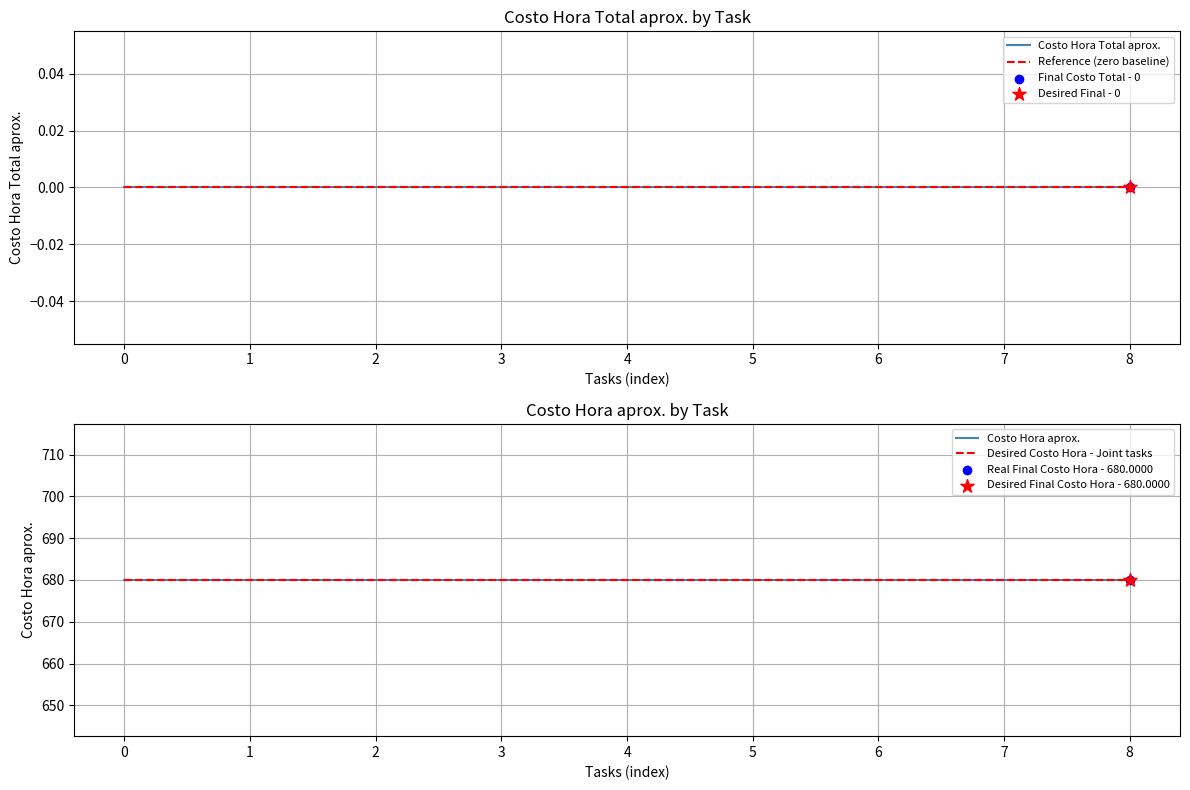

What are all the series names shown in the legend?

Costo Hora Total aprox., Reference (zero baseline), Costo Hora aprox., Desired Costo Hora - Joint tasks